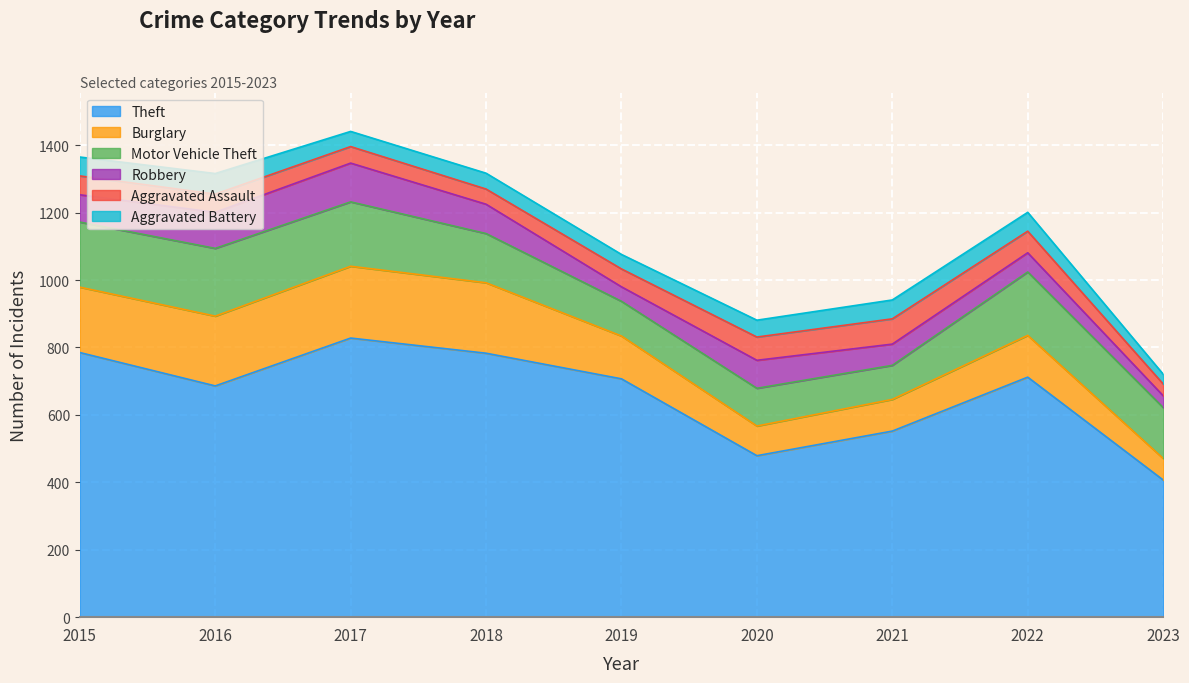

Reading left to right, transcribe all the data shown in this chart.

Theft: 785	686	828	783	707	479	552	712	407
Burglary: 194	207	213	209	127	88	94	124	64
Motor Vehicle Theft: 193	201	191	146	103	112	101	188	151
Robbery: 81	107	115	87	43	83	63	57	35
Aggravated Assault: 56	54	49	45	53	69	75	64	35
Aggravated Battery: 56	61	45	47	43	50	56	56	29